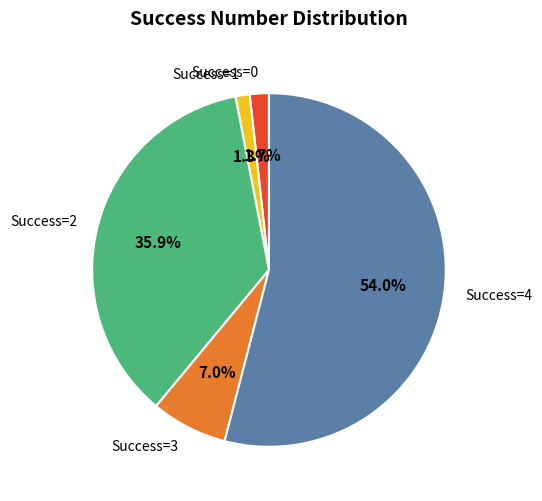

Which slice is the largest?

Success=4